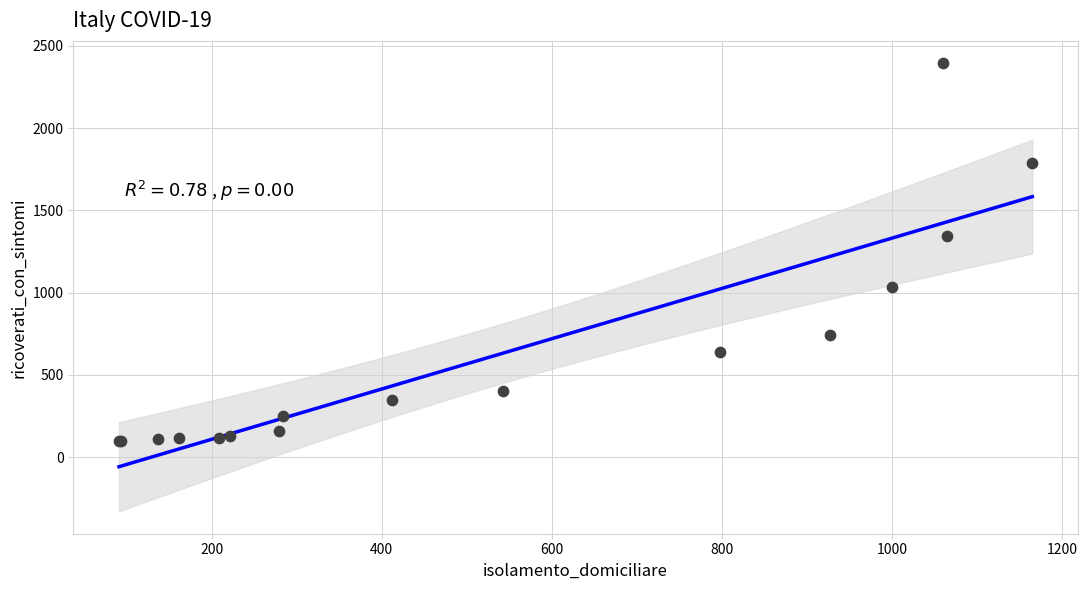

What Y value in the scatter plot is closest to 1246?

1346